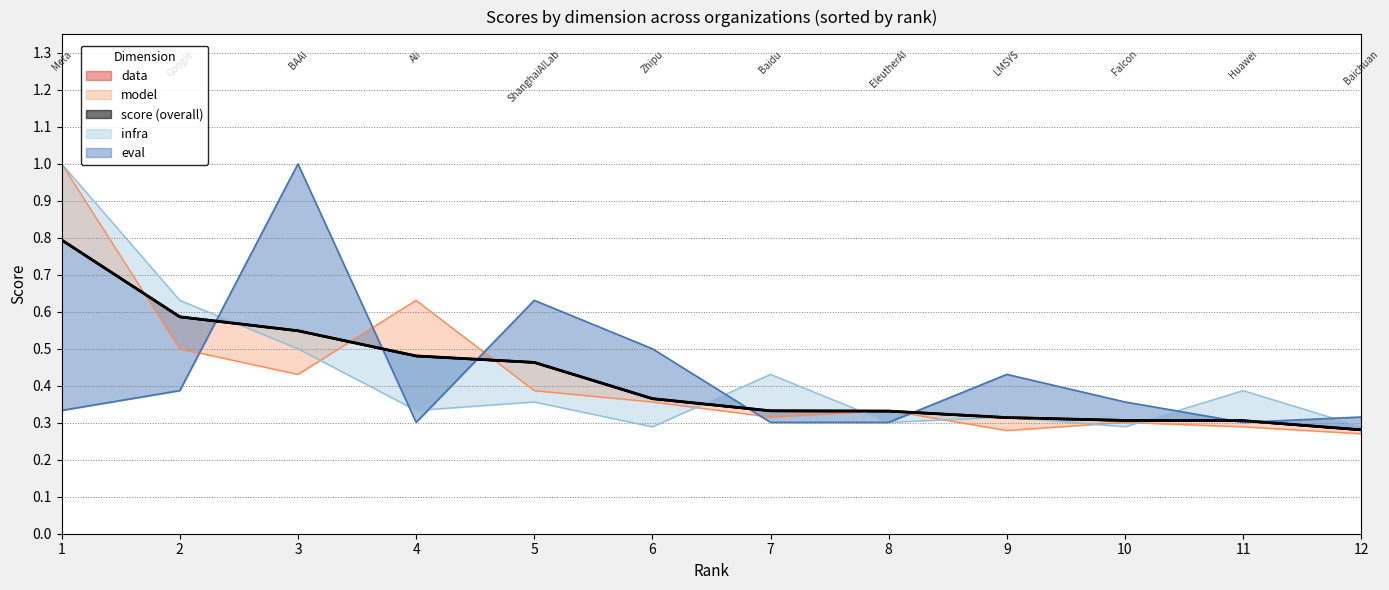

What value does the data series have at 8?

0.3